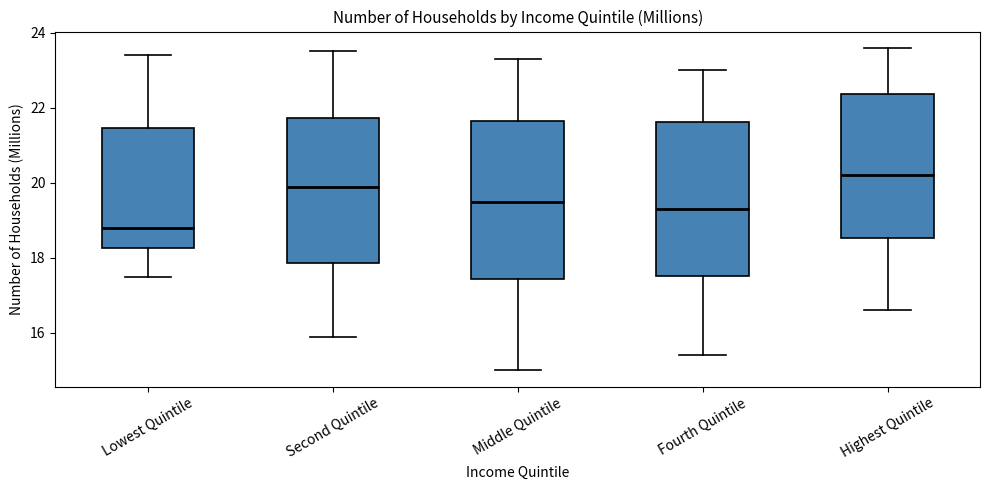

Where does the upper whisker of the box for Second Quintile end on the y-axis? The values are not printed on the chart, so give them approximately, as read against the axis.

23.6